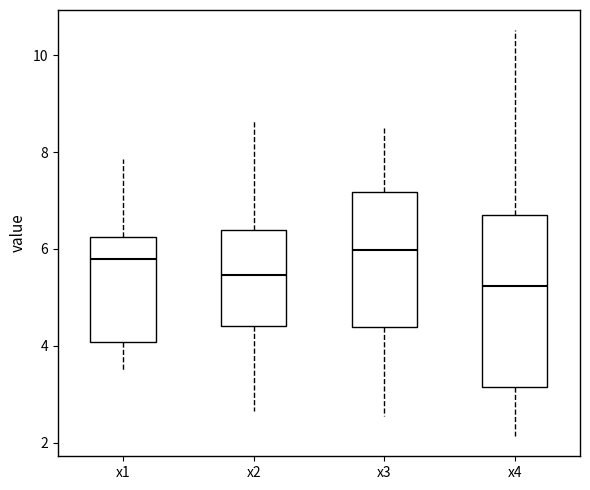

Reading left to right, read every box against the y-axis: the position of its median line, the range the box covers, and the ends of its whiskers. The values are not printed on the chart, so give them approximately, as read against the axis.

x1: median 5.8, box 4.0 to 6.2, whiskers 3.4 to 7.8
x2: median 5.4, box 4.4 to 6.4, whiskers 2.6 to 8.6
x3: median 6.0, box 4.4 to 7.2, whiskers 2.6 to 8.6
x4: median 5.2, box 3.2 to 6.8, whiskers 2.2 to 10.6